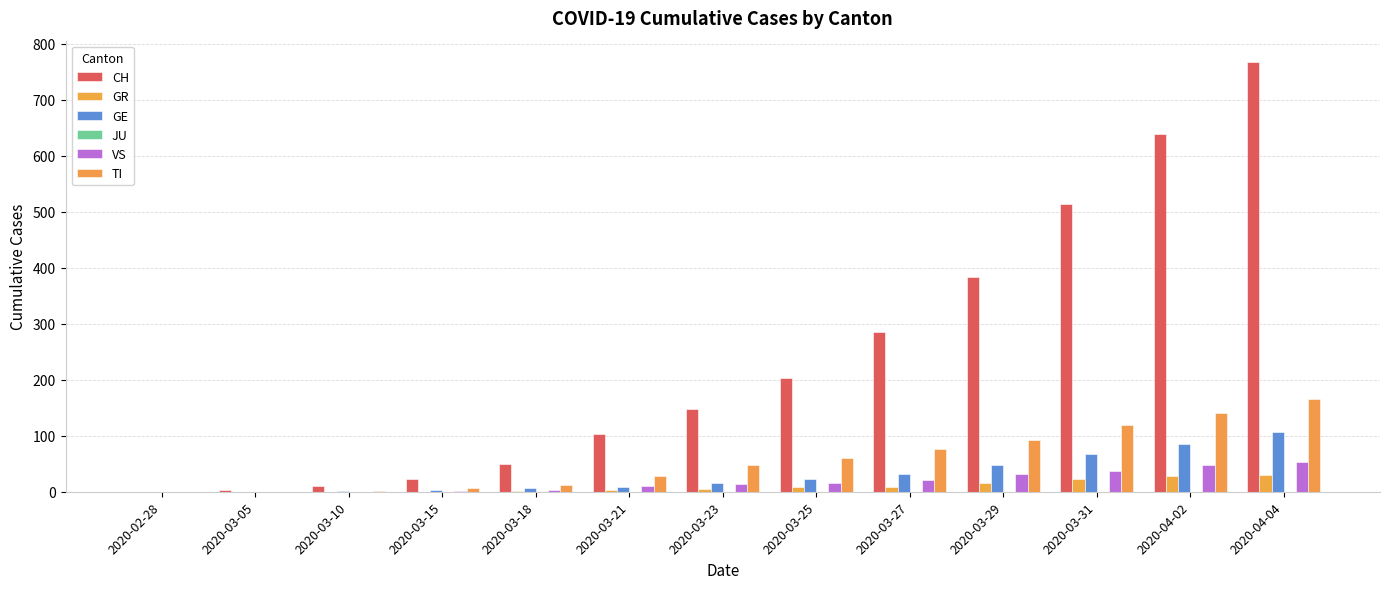

What is the value of the VS bar at the 12th from the left?

47